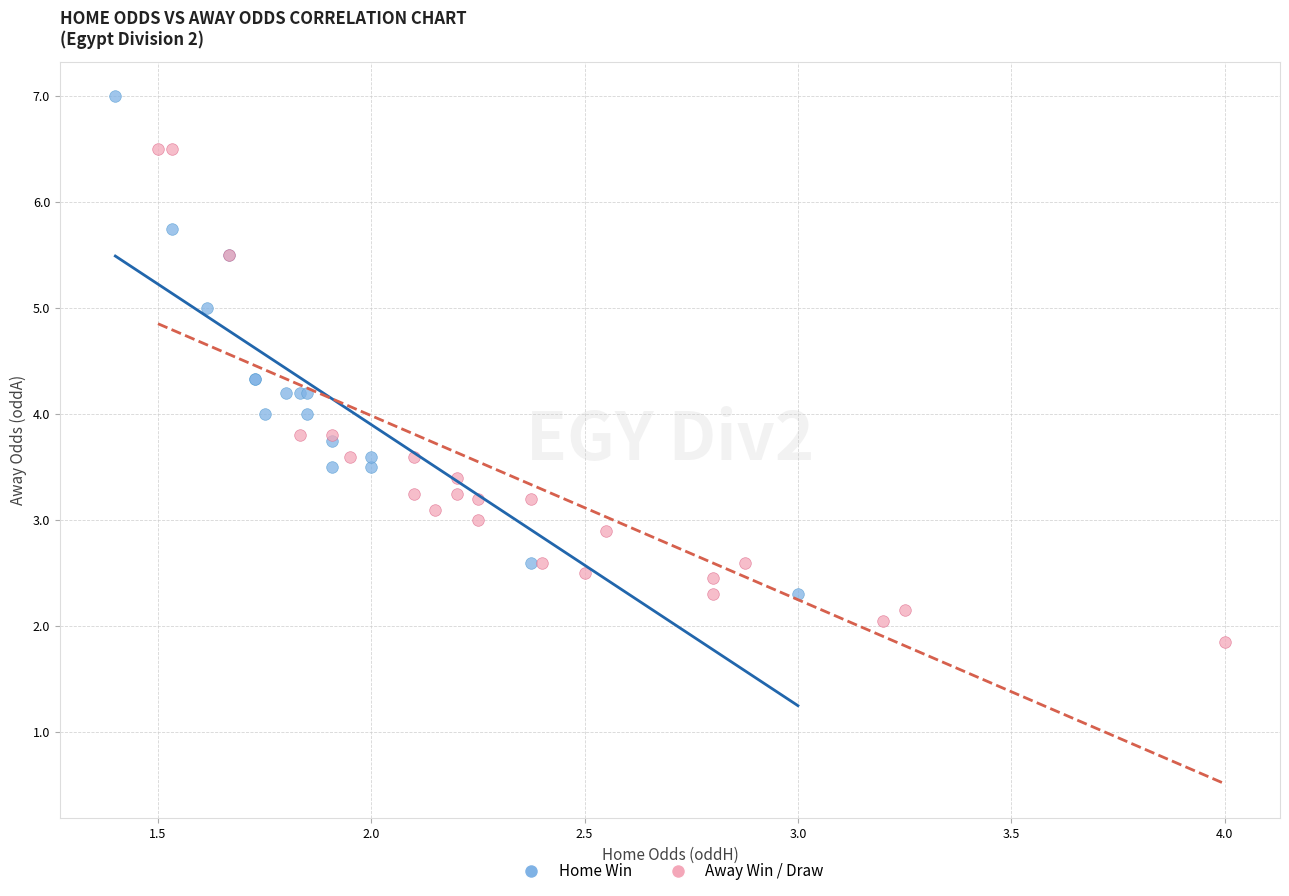

What are all the series names shown in the legend?

Home Win, Away Win / Draw